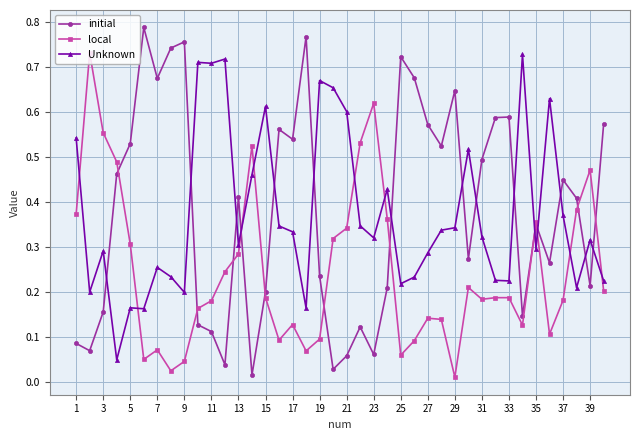

Which series has the largest range (max minus min)?

initial